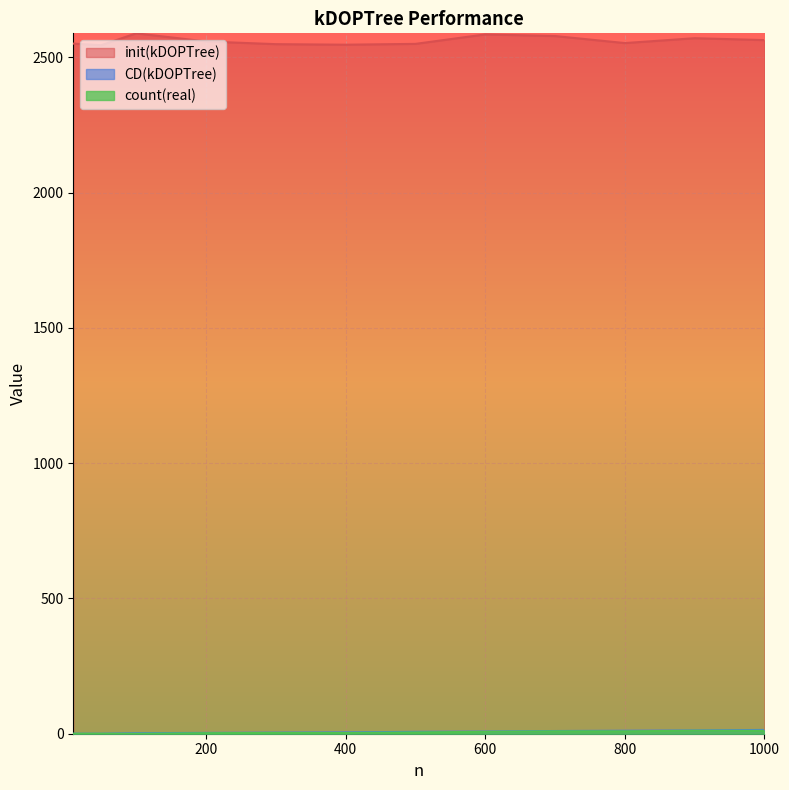

How many lines are shown in the chart?

3